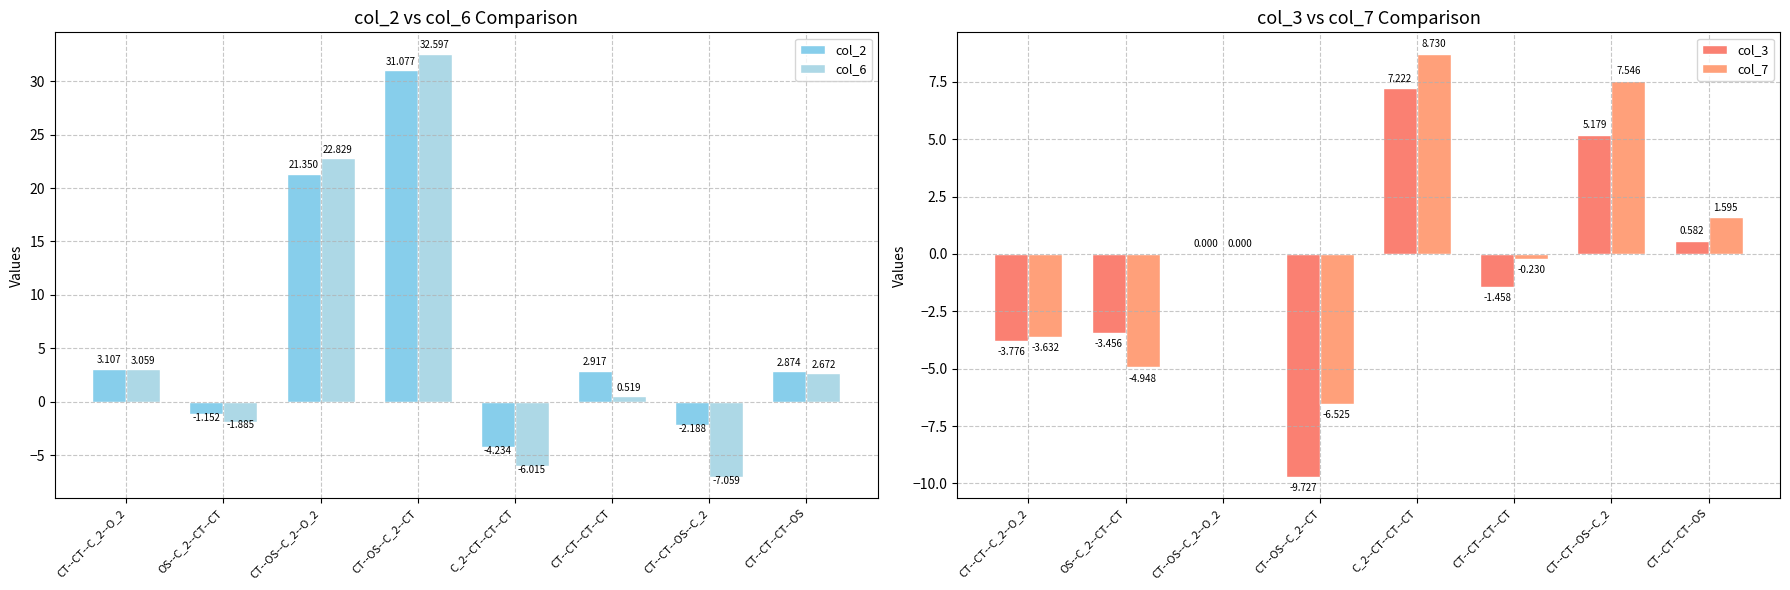

How many bars are there in total?

32